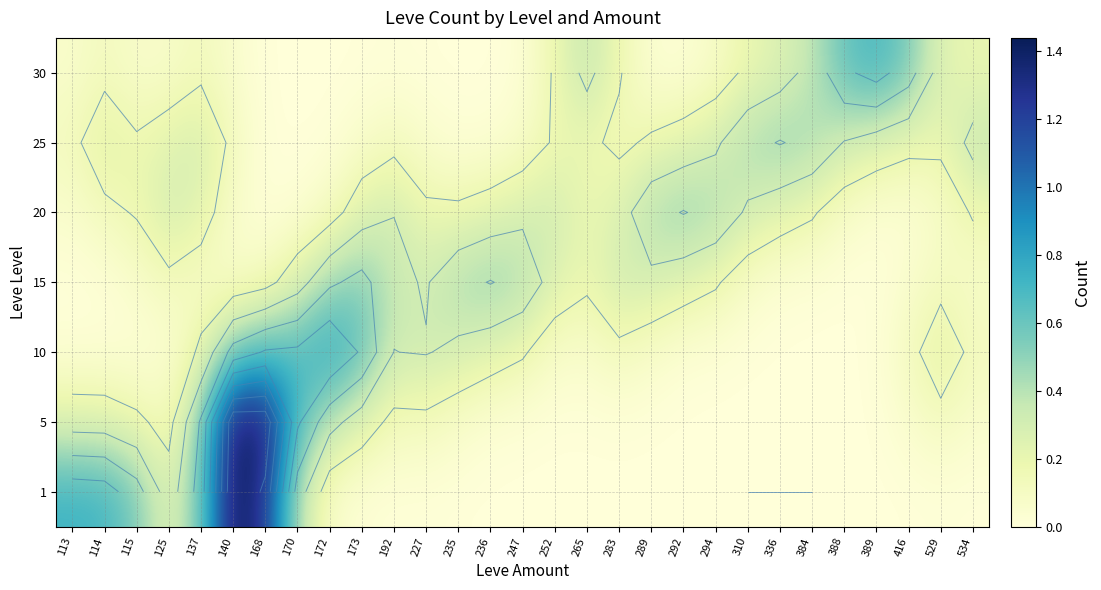

True or false: 30 has a value of 0.0 at 283.

False